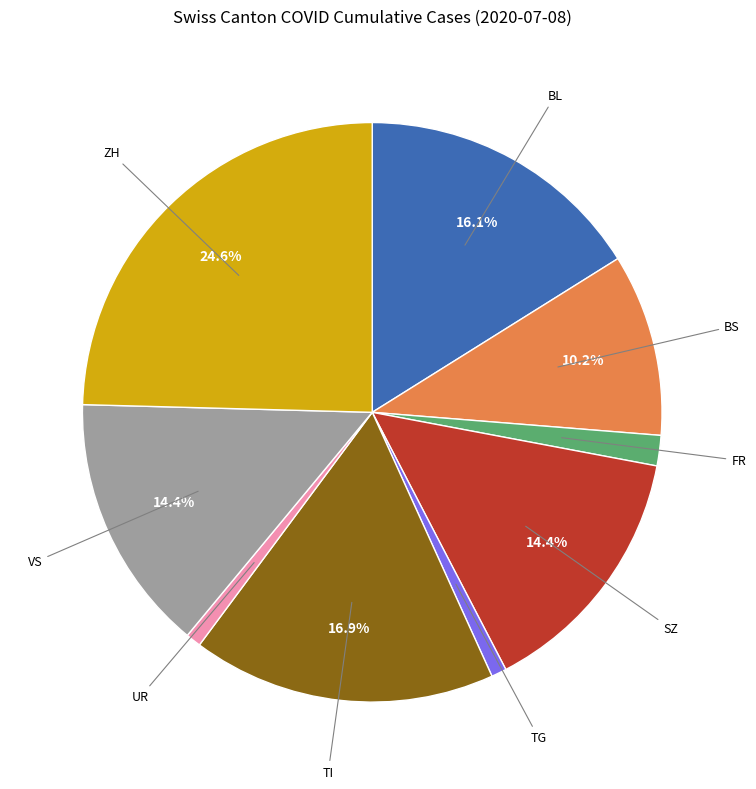

True or false: TG accounts for 13% of the total.

False